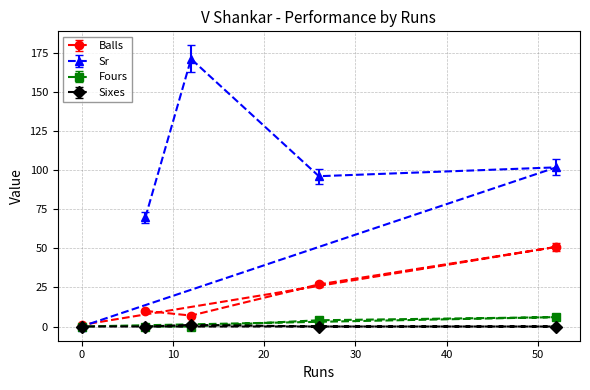

The Sr series shows 171.4 at 12. True or false?

True